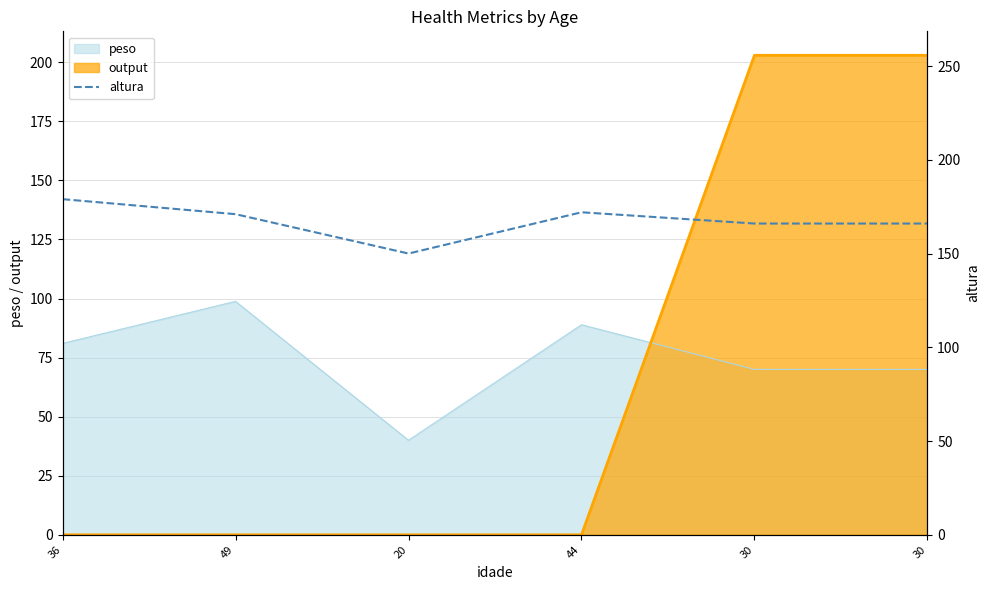

Between 49 and 30, which is larger?

49